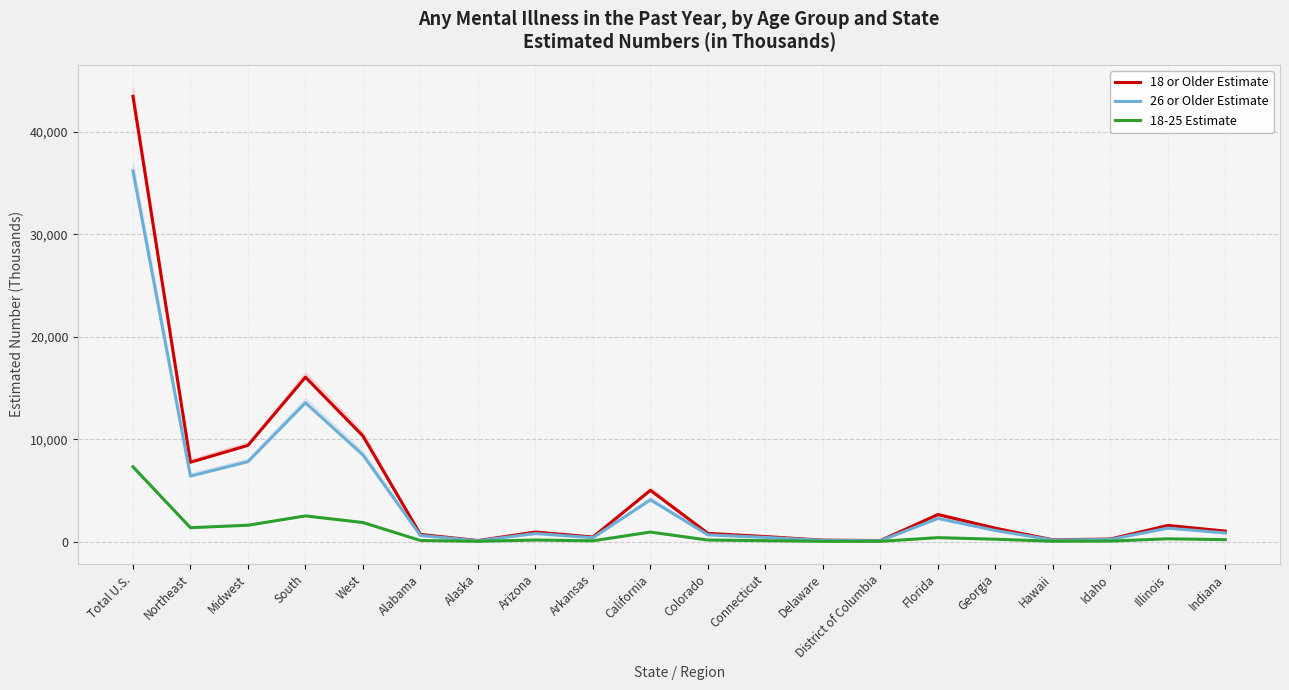

Between Total U.S. and Arizona, which series saw the biggest shift?

18 or Older Estimate